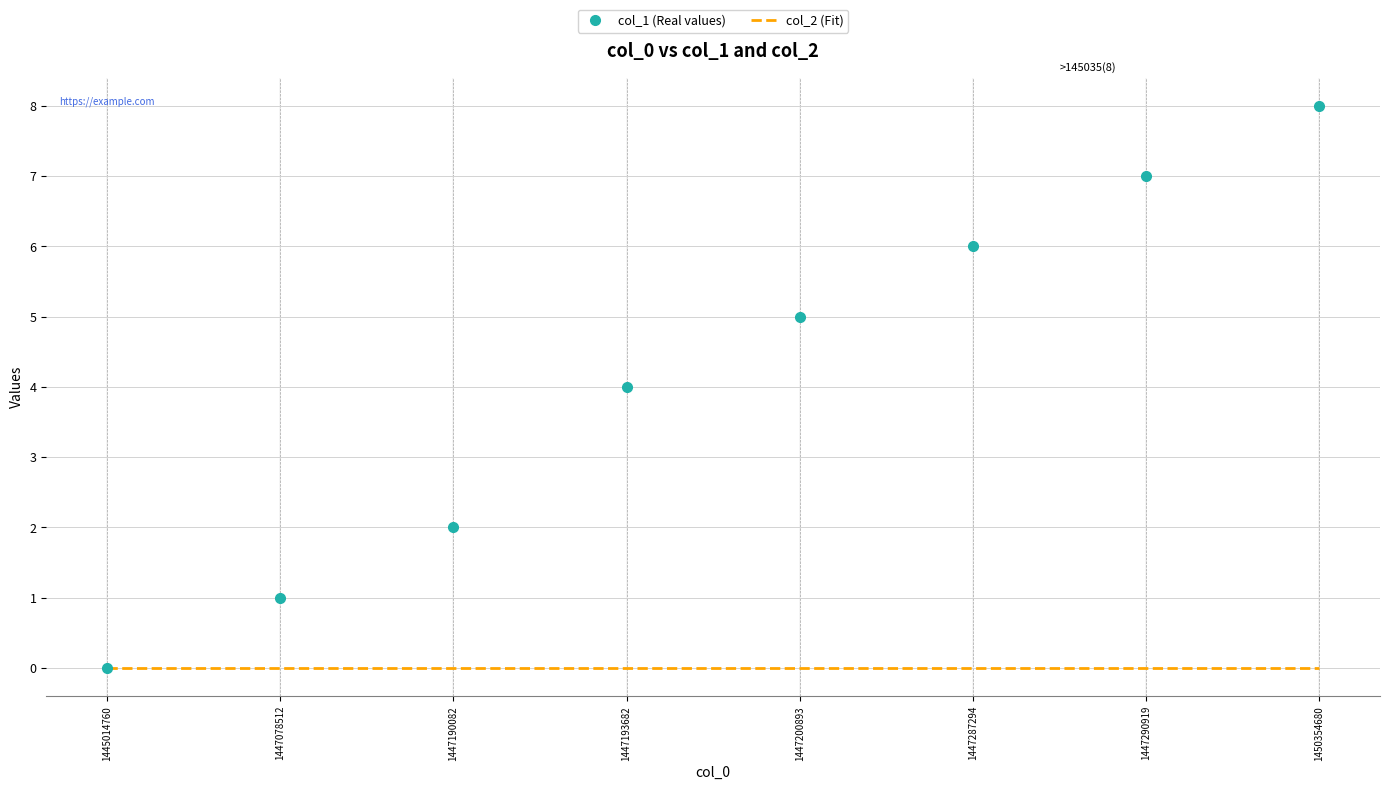

What is the maximum value for col_1 (Real values)?

8